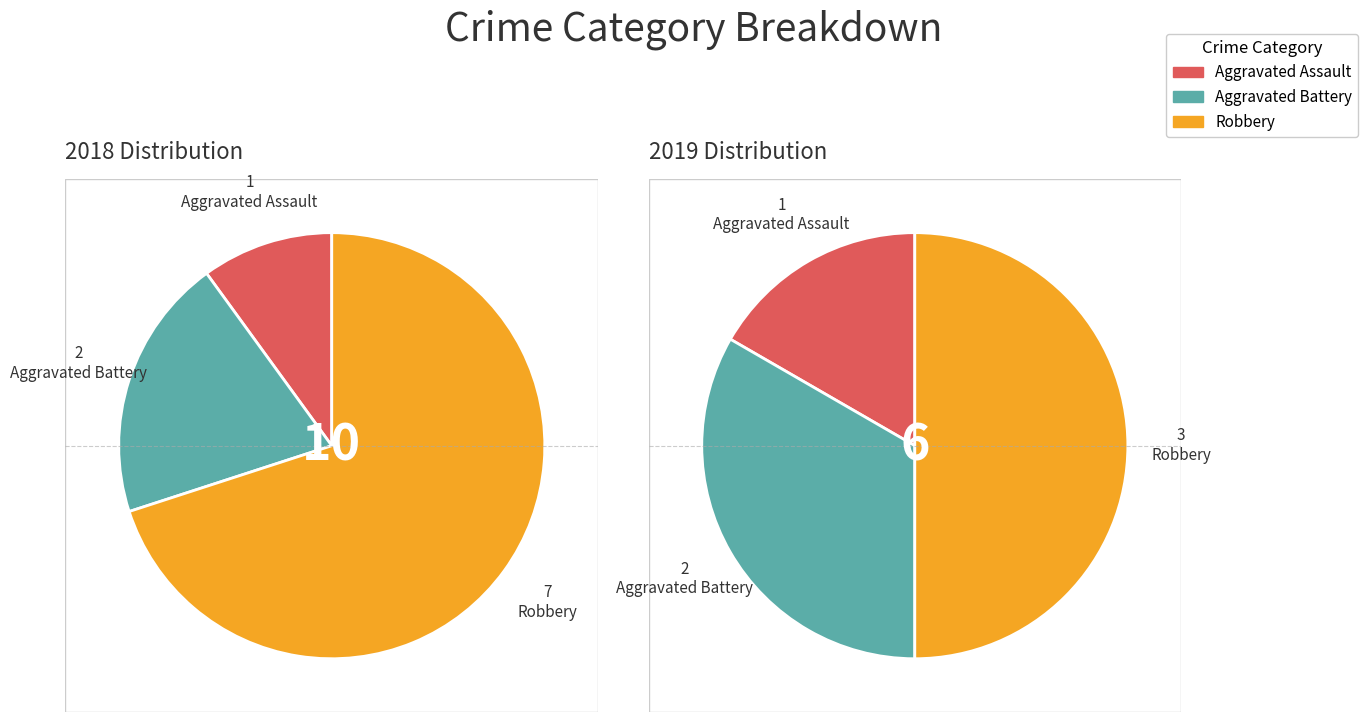

How many segments does this pie chart have?

3